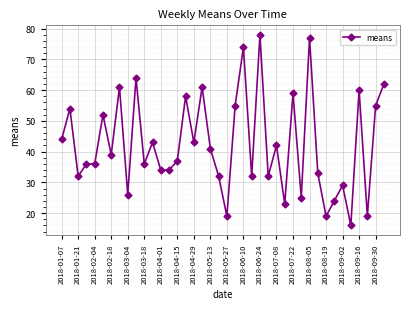

What is the maximum value shown in the chart?

78